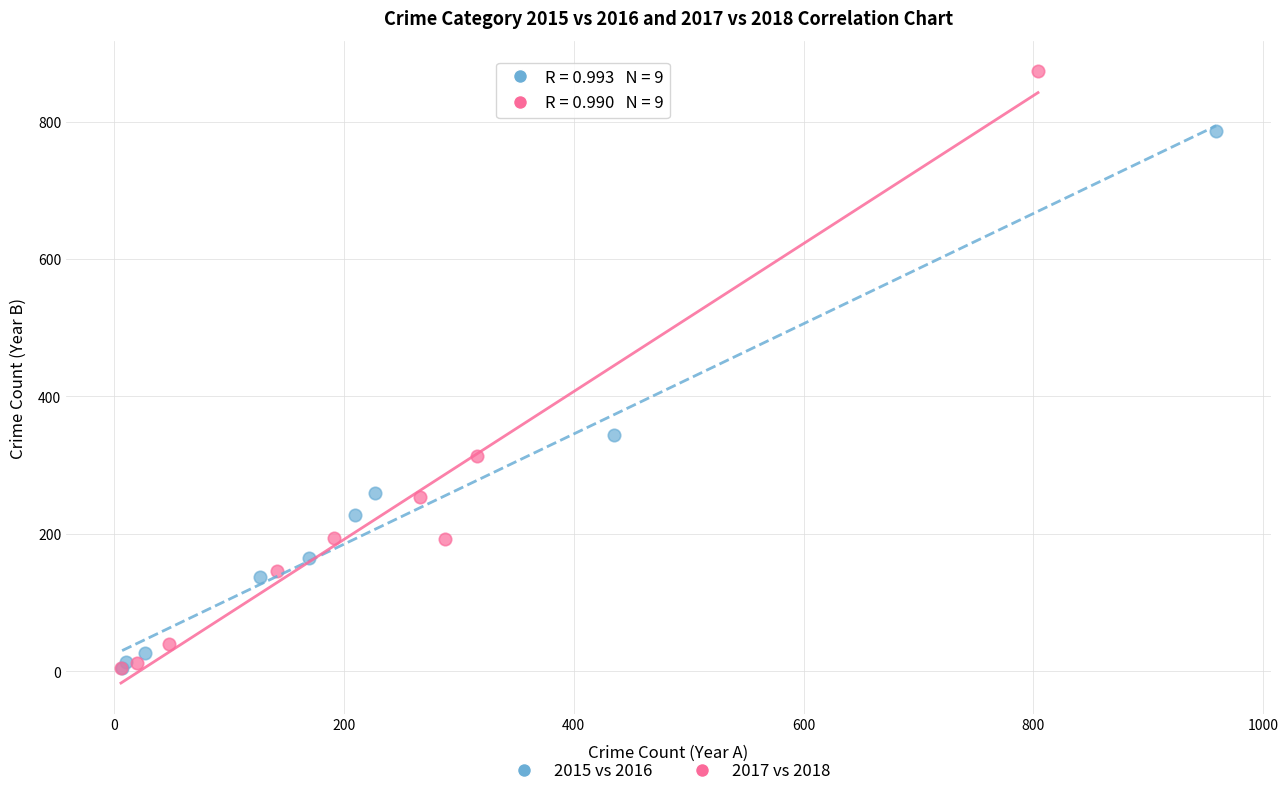

Which series has the largest Y range (max minus min)?

2017 vs 2018